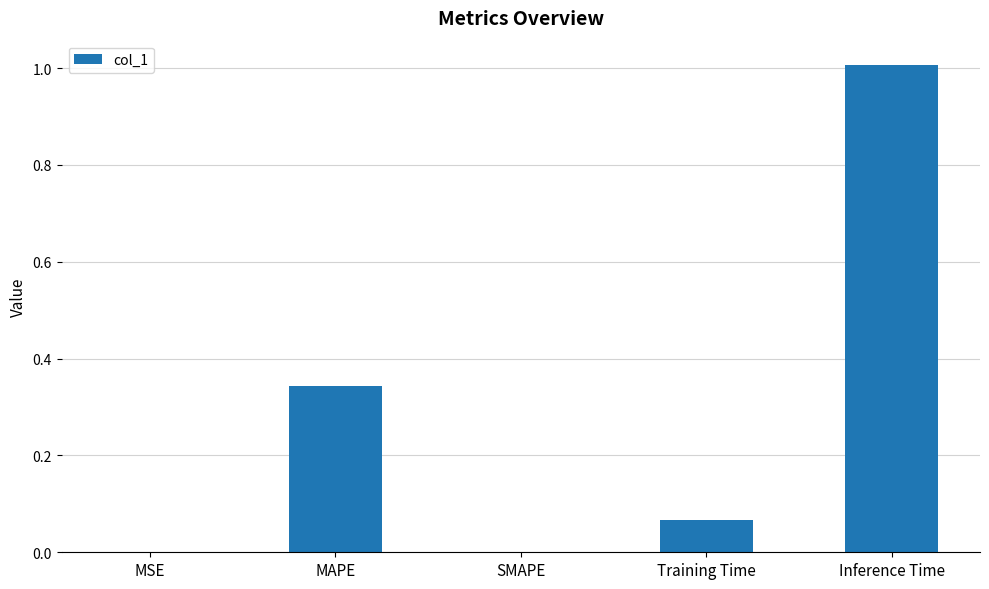

What is the sum of all values?

1.4